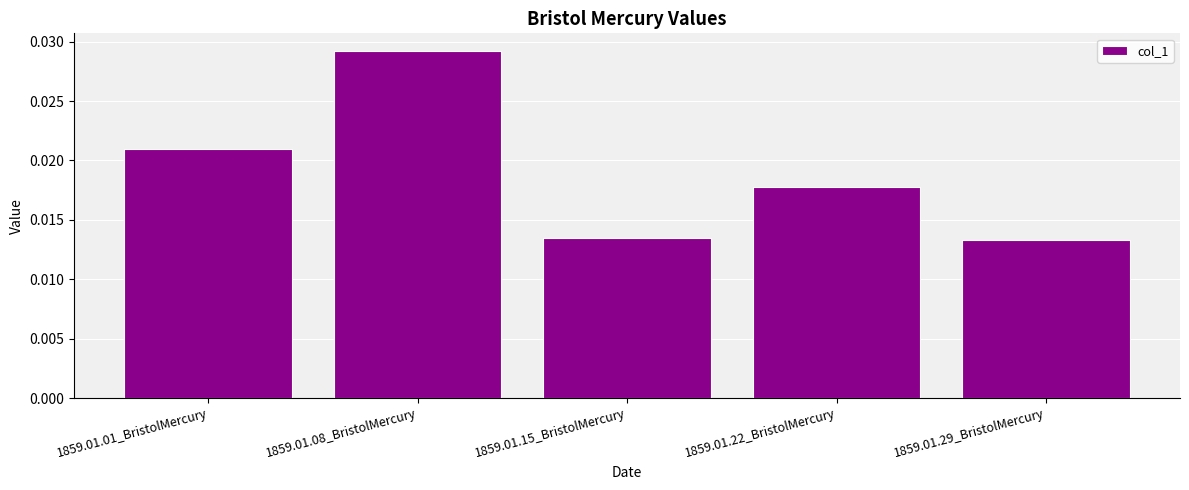

How many values are between 0 and 1?

5